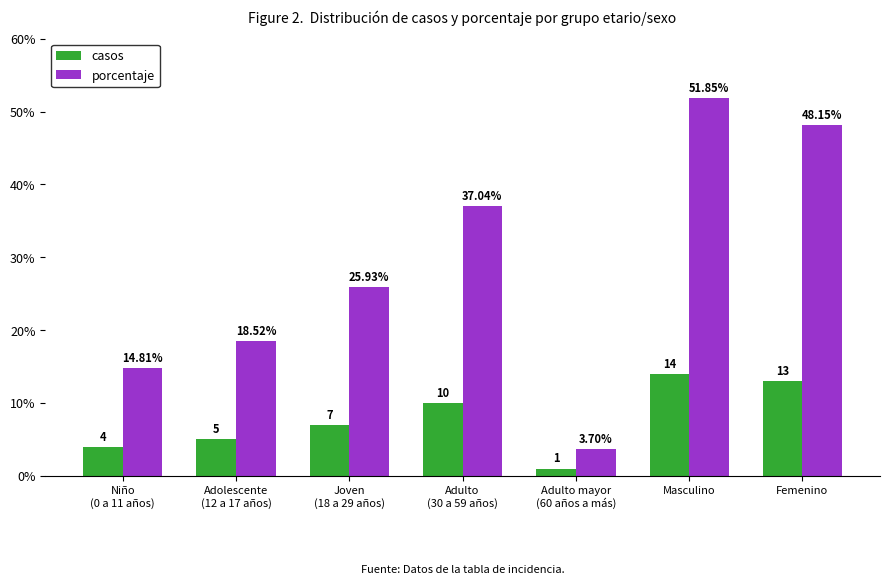

Which series has the widest spread of values?

porcentaje